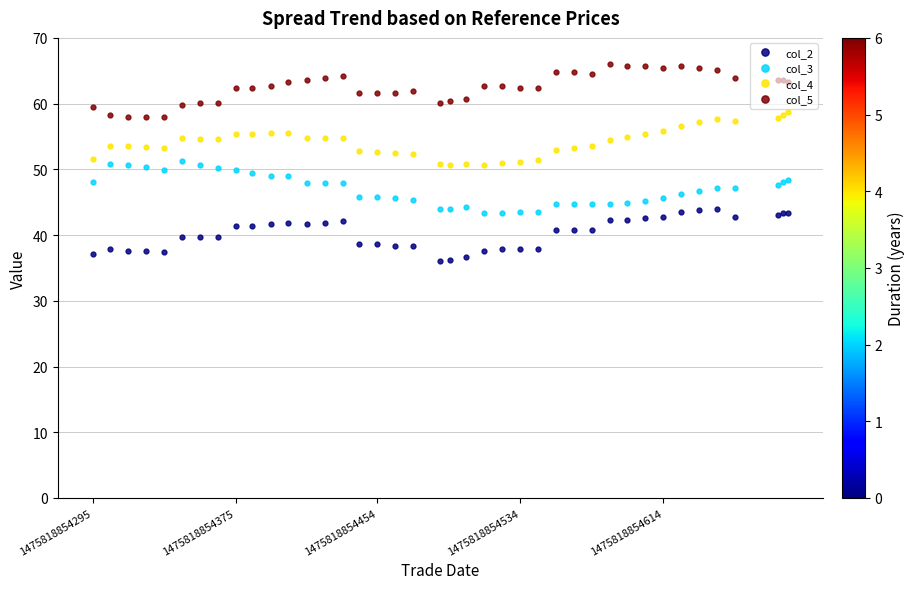

List the series in order of their overall mean, lowest first.

col_2, col_3, col_4, col_5